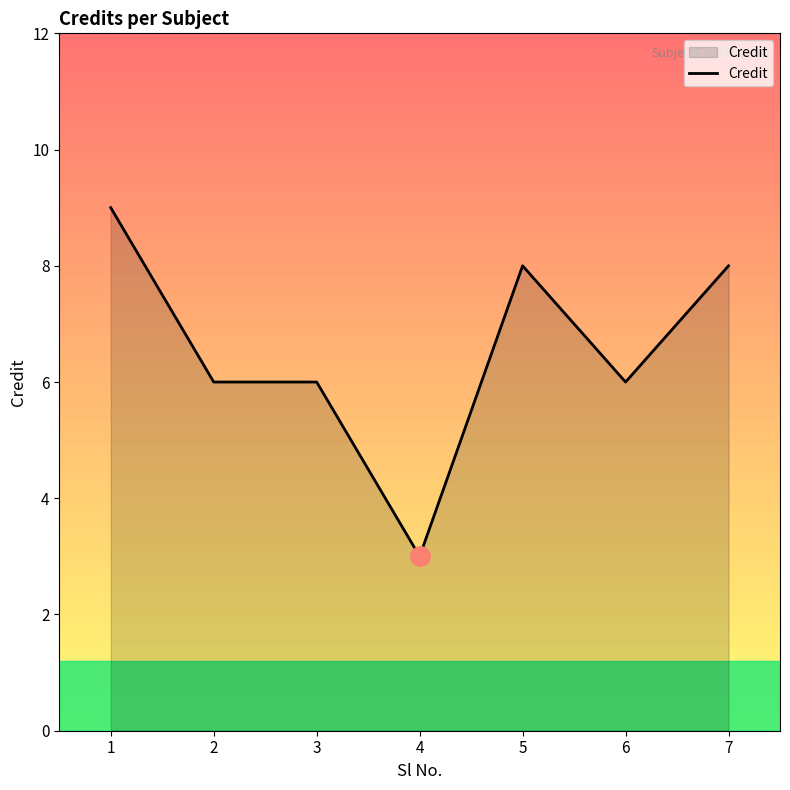

Approximately how many times larger is the value at 7 compared to 2?

1.3